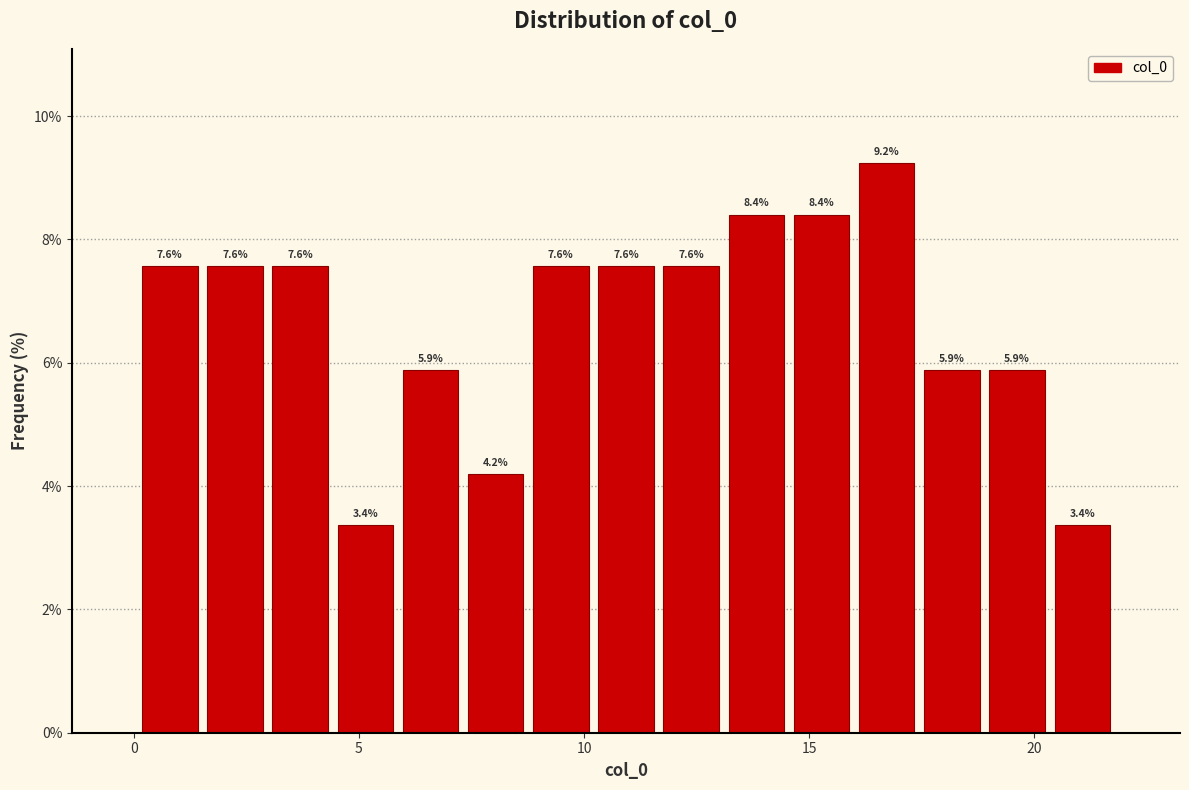

Read against the x-axis, roughly where is the centre of the tallest bar?

16.5